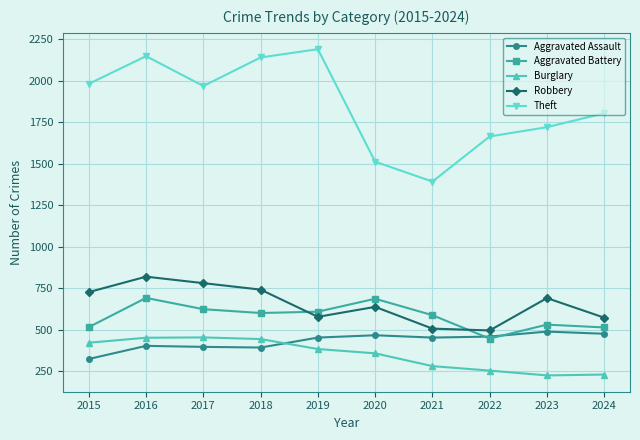

Is it true that Aggravated Assault equals 584 at 2016?

False